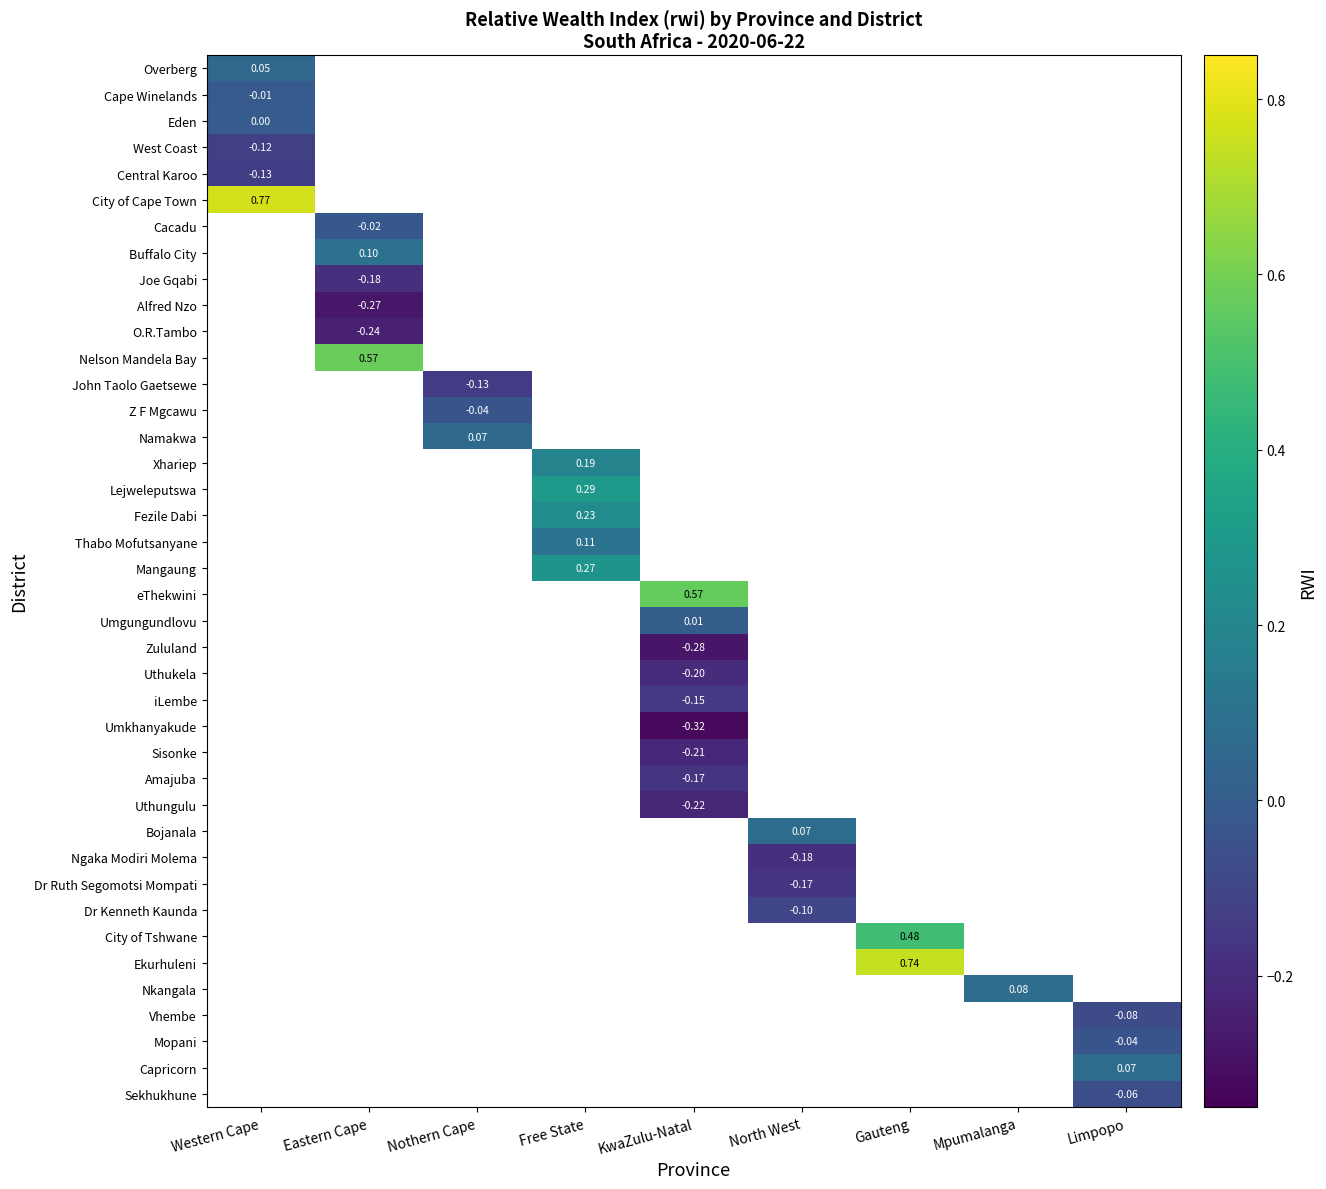

How many positive values does the Lejweleputswa series have?

1